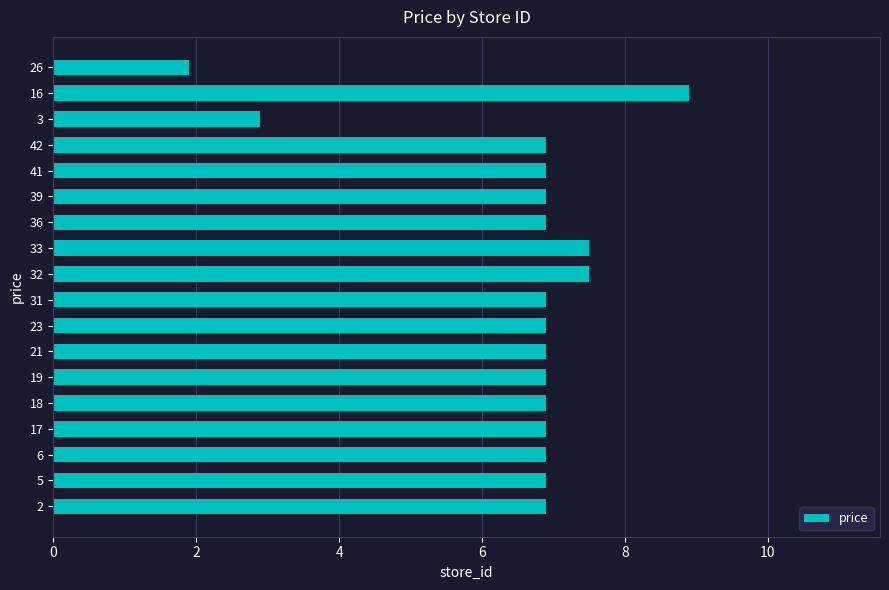

The chart shows a value of 6.9 at 42. True or false?

True